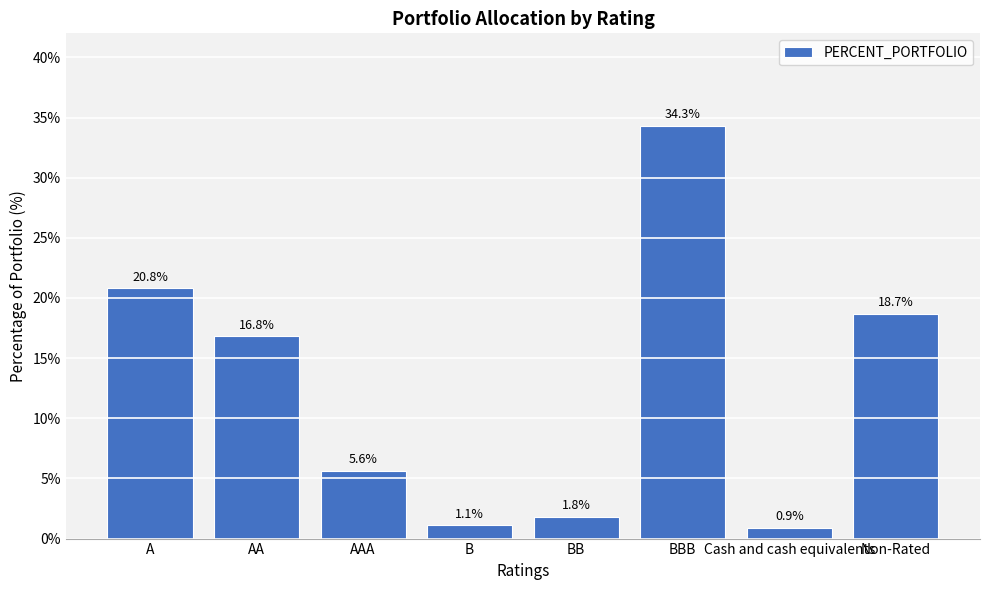

At which category does the chart reach its minimum across all series?

Cash and cash equivalents